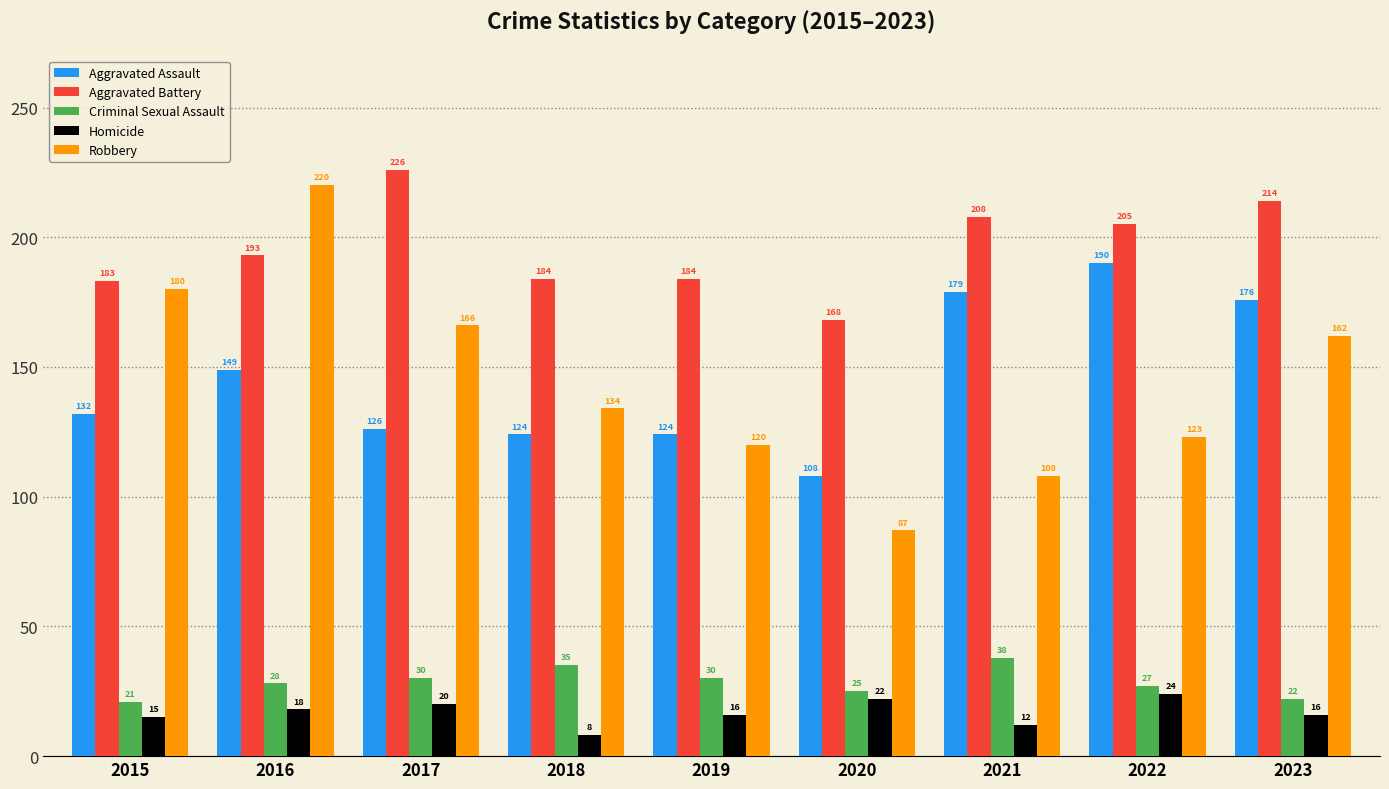

Count the number of categories in the chart.

9